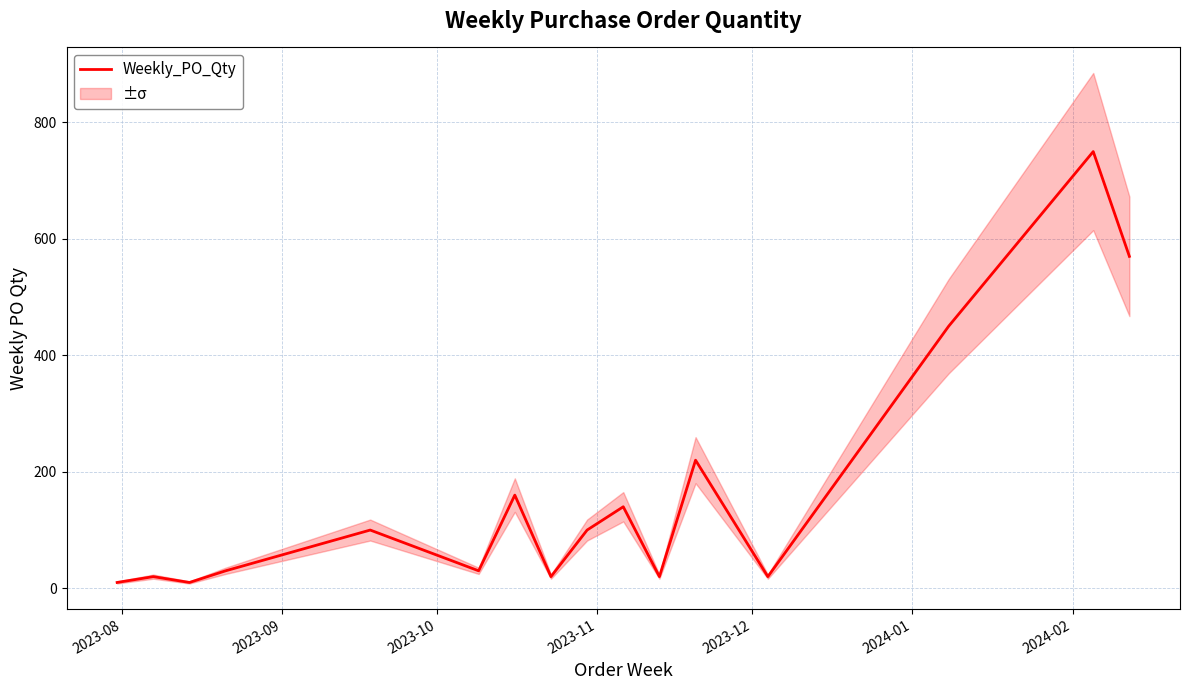

What is the difference between the second highest and minimum values?

560